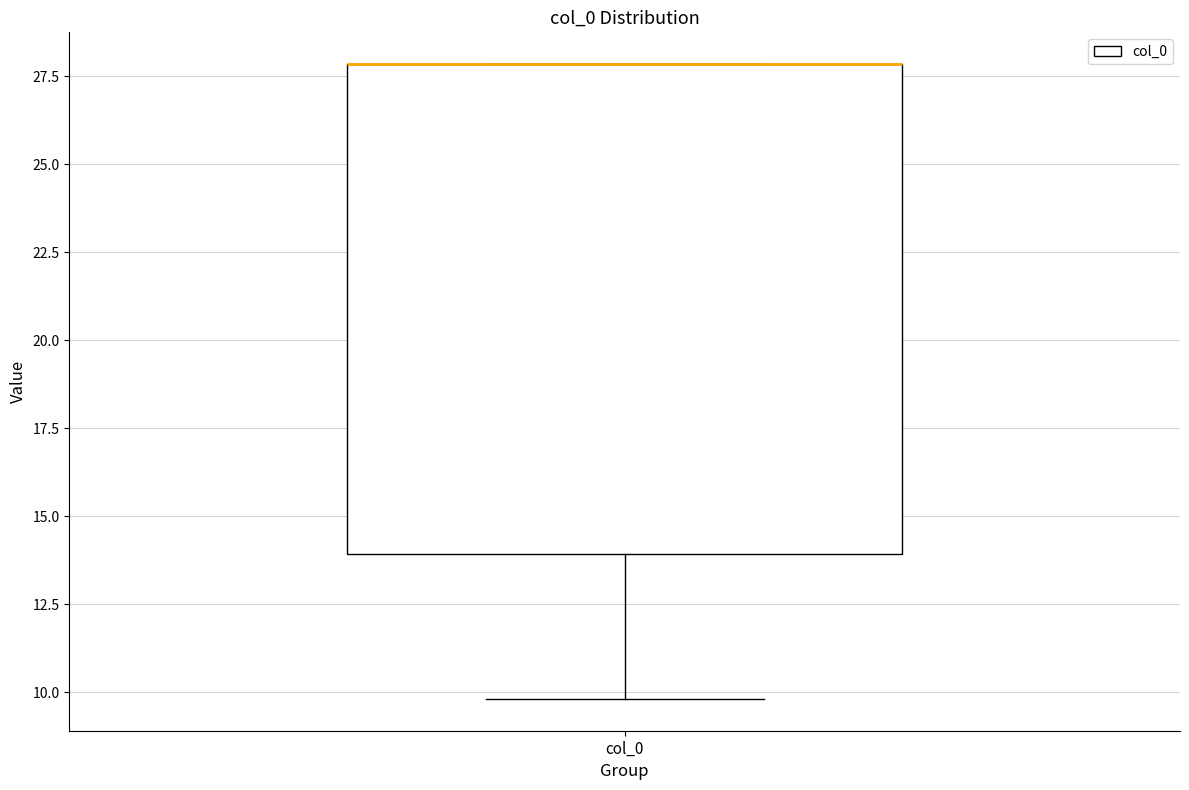

Where is the lower edge of the box for col_0 on the y-axis? The values are not printed on the chart, so give them approximately, as read against the axis.

14